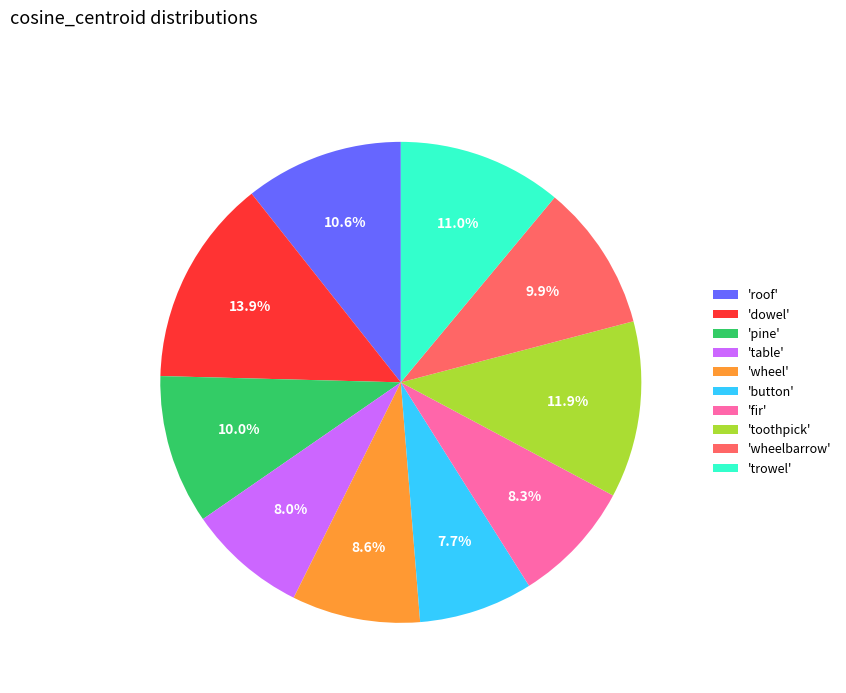

Combined, do 'toothpick' and 'wheelbarrow' account for over 50%?

No